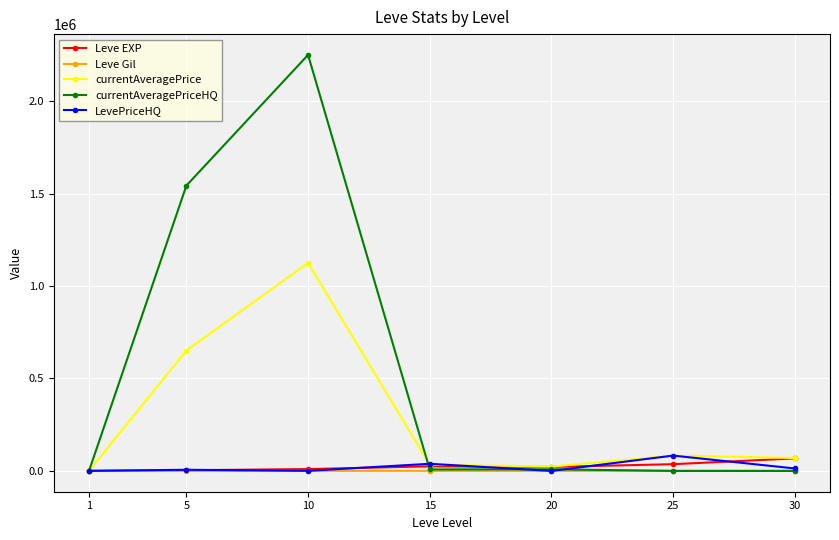

Between 5 and 20, which series saw the biggest shift?

currentAveragePriceHQ